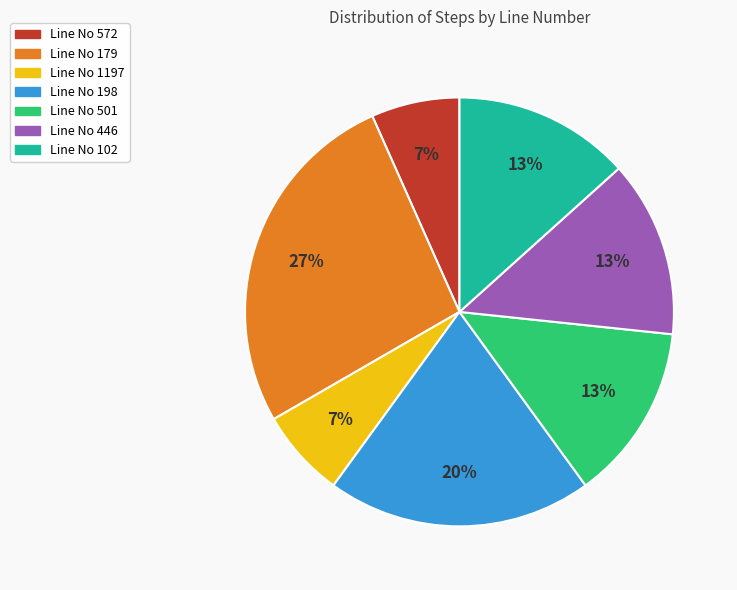

To the nearest percent, what is the combined percentage of Line No 198 and Line No 179?

47%